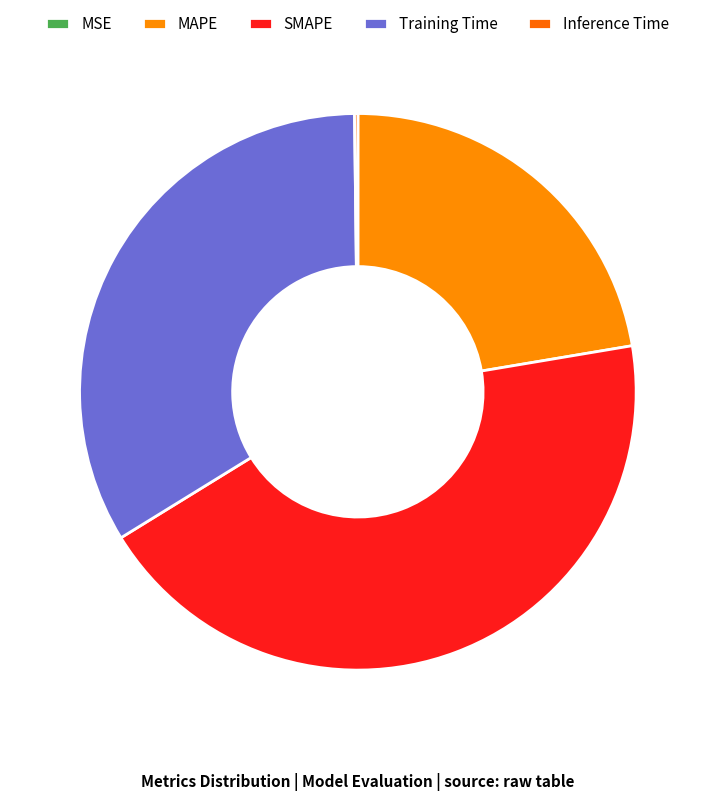

Is MSE the majority of the pie?

No